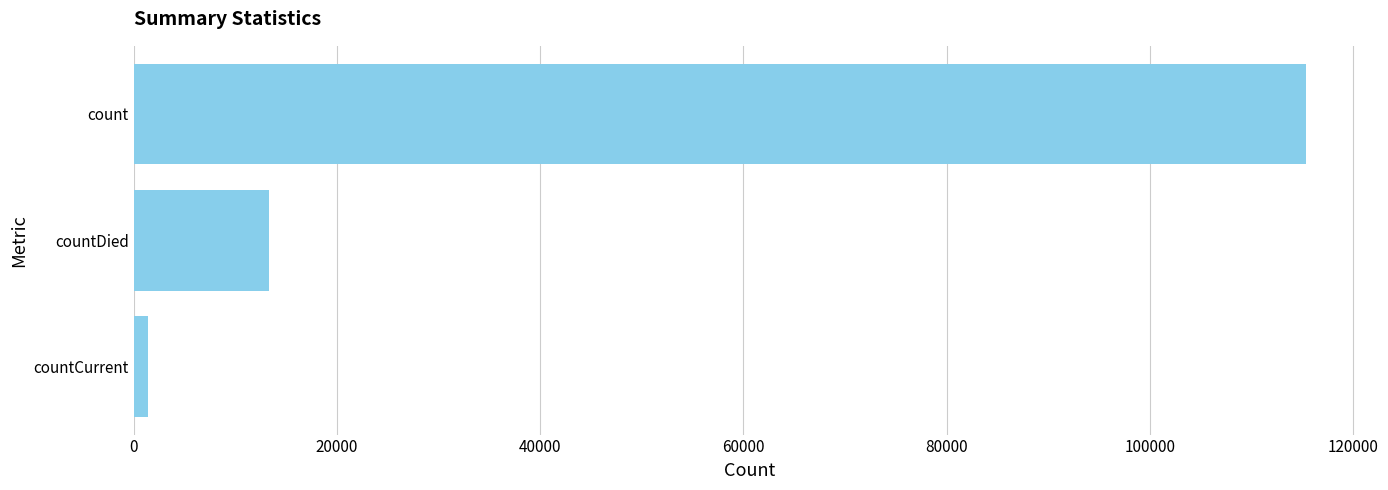

Count the number of data series in this chart.

1